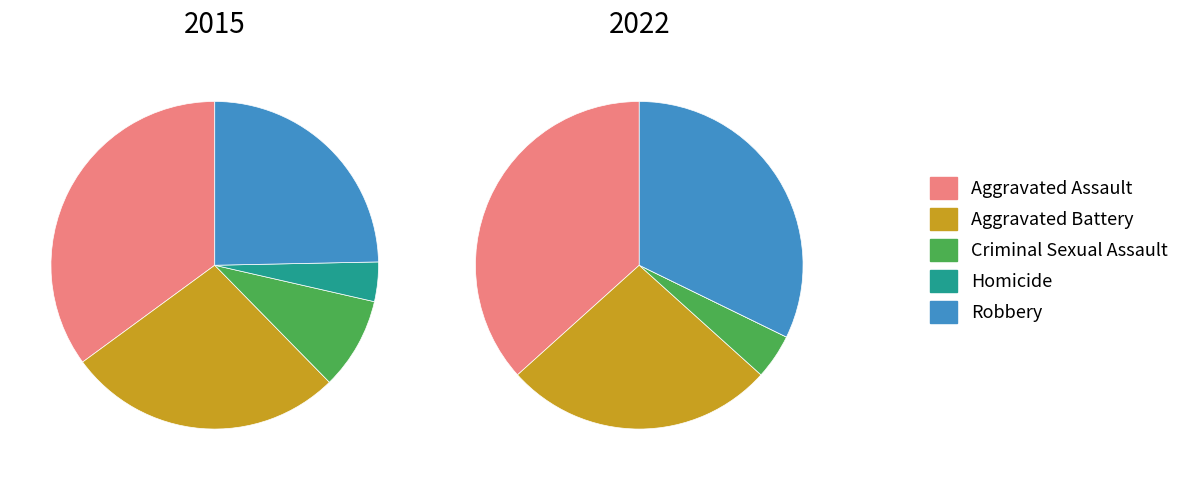

Count the number of slices in the pie.

5